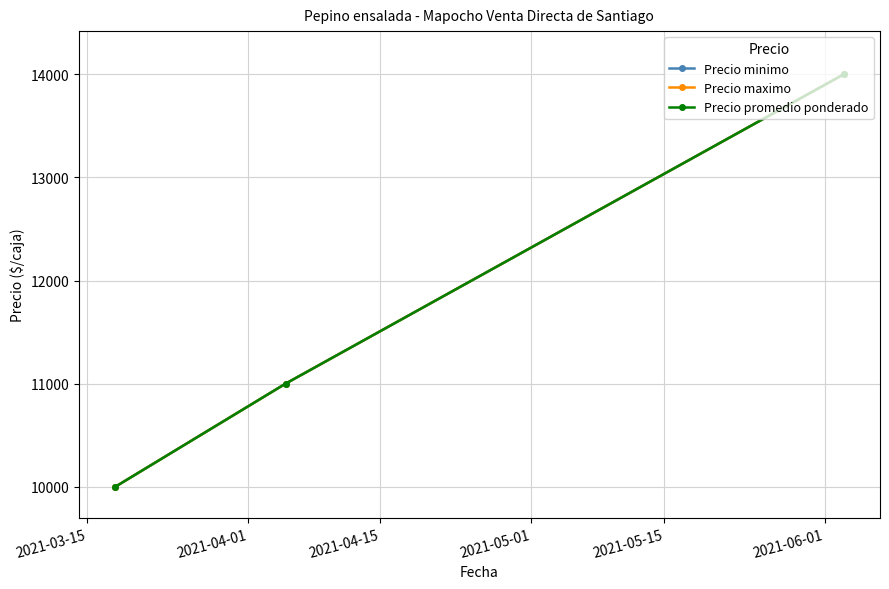

What is the value of the Precio minimo point at the 2nd from the left?

11000